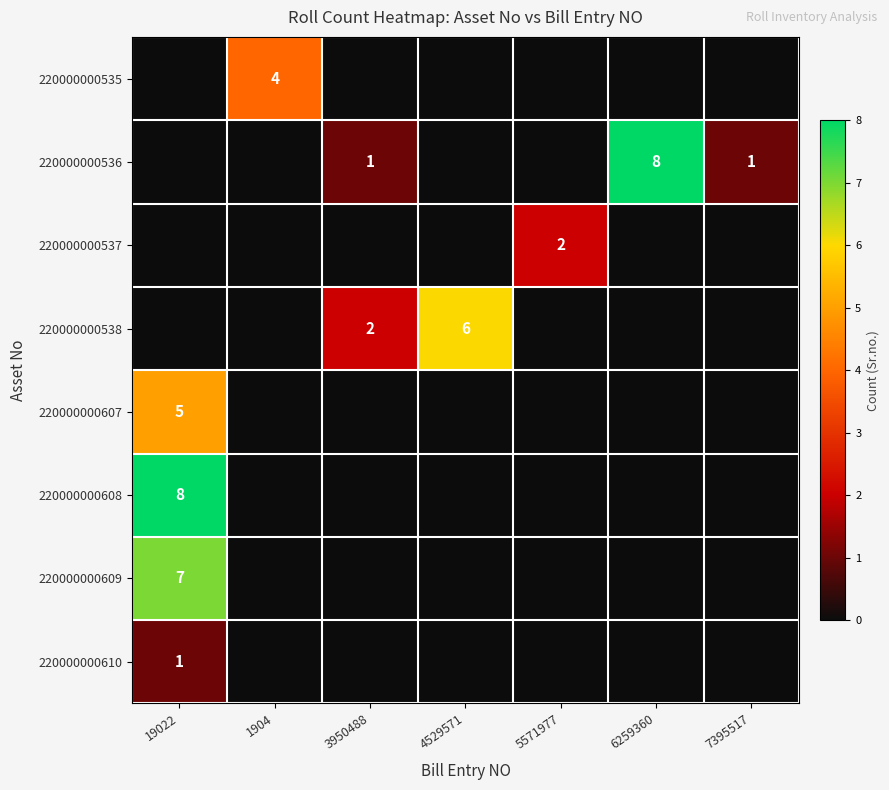

The 220000000609 series shows 12 at 19022. True or false?

False